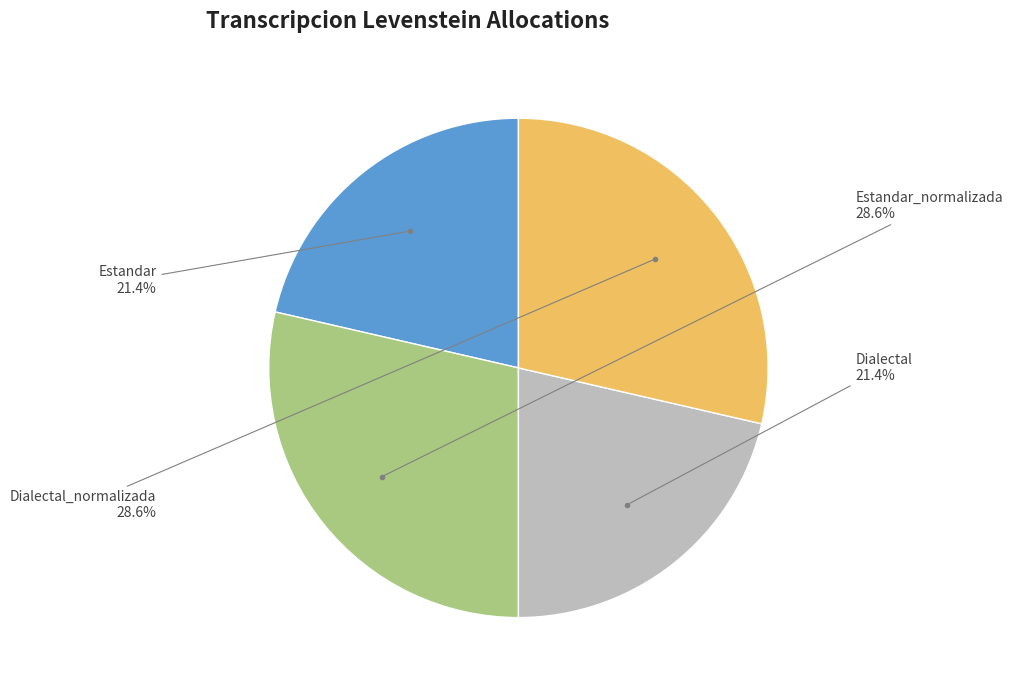

Does any single category account for the majority?

No